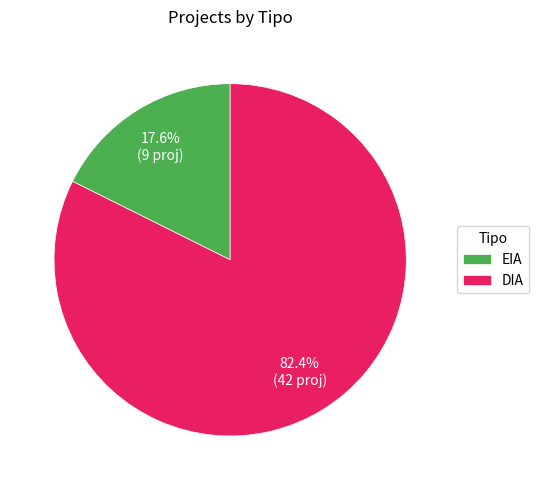

What is the smallest slice in the pie chart?

EIA